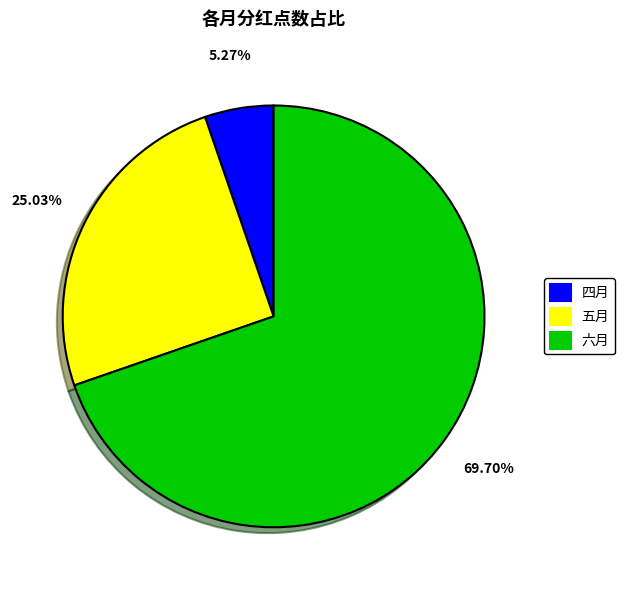

Does any single category account for the majority?

Yes